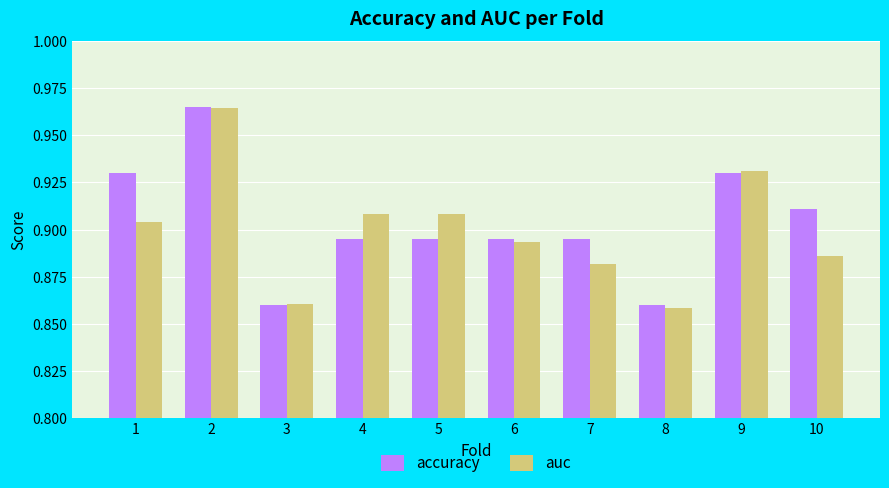

At 1, list the series in order from largest to smallest.

accuracy, auc